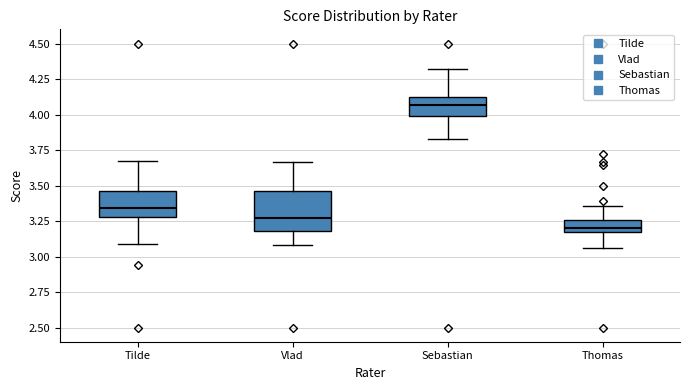

Which box has the highest median line?

Sebastian